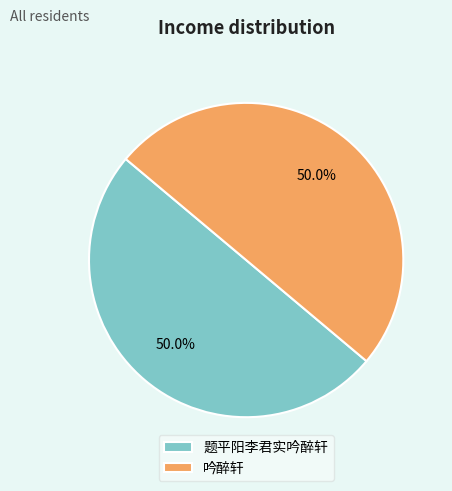

How many segments does this pie chart have?

2